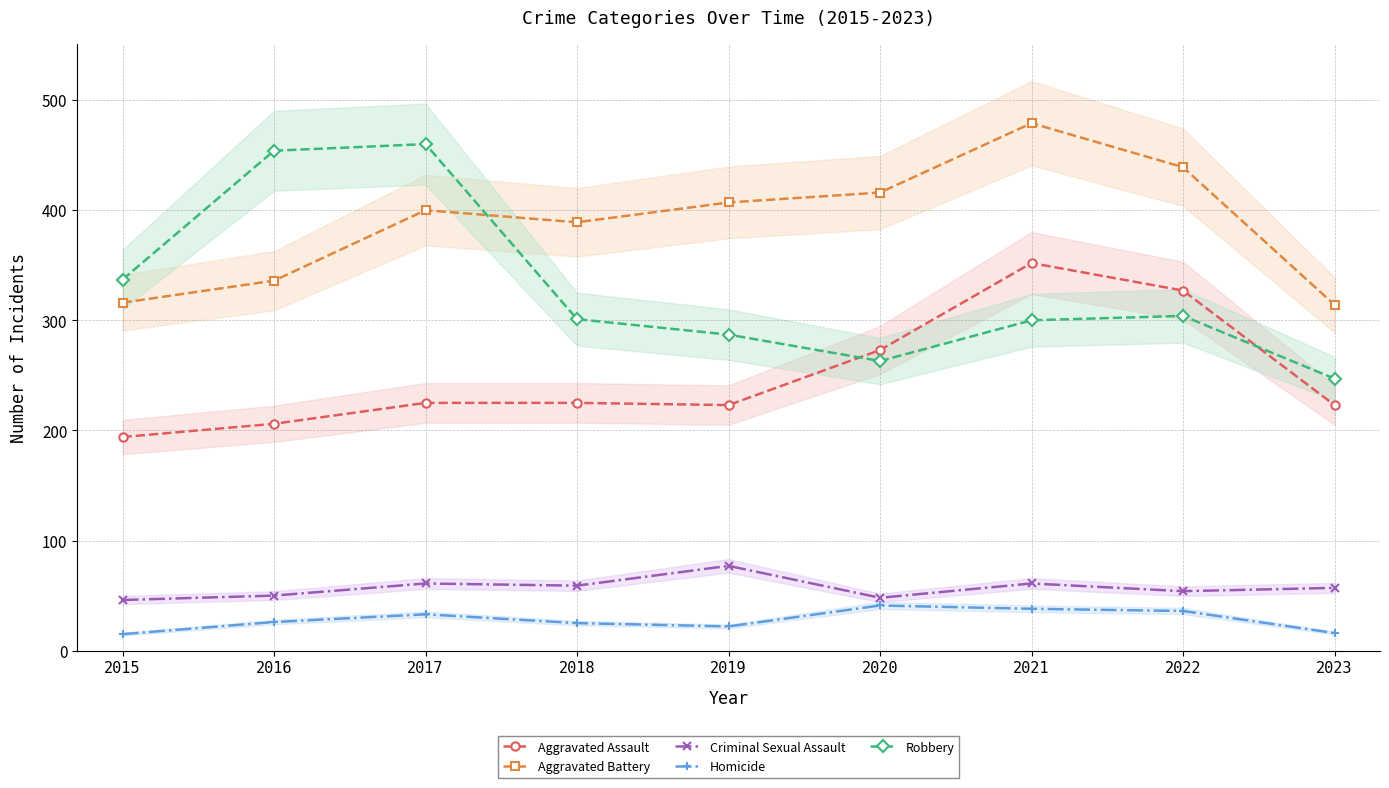

Which series has the largest range (max minus min)?

Robbery